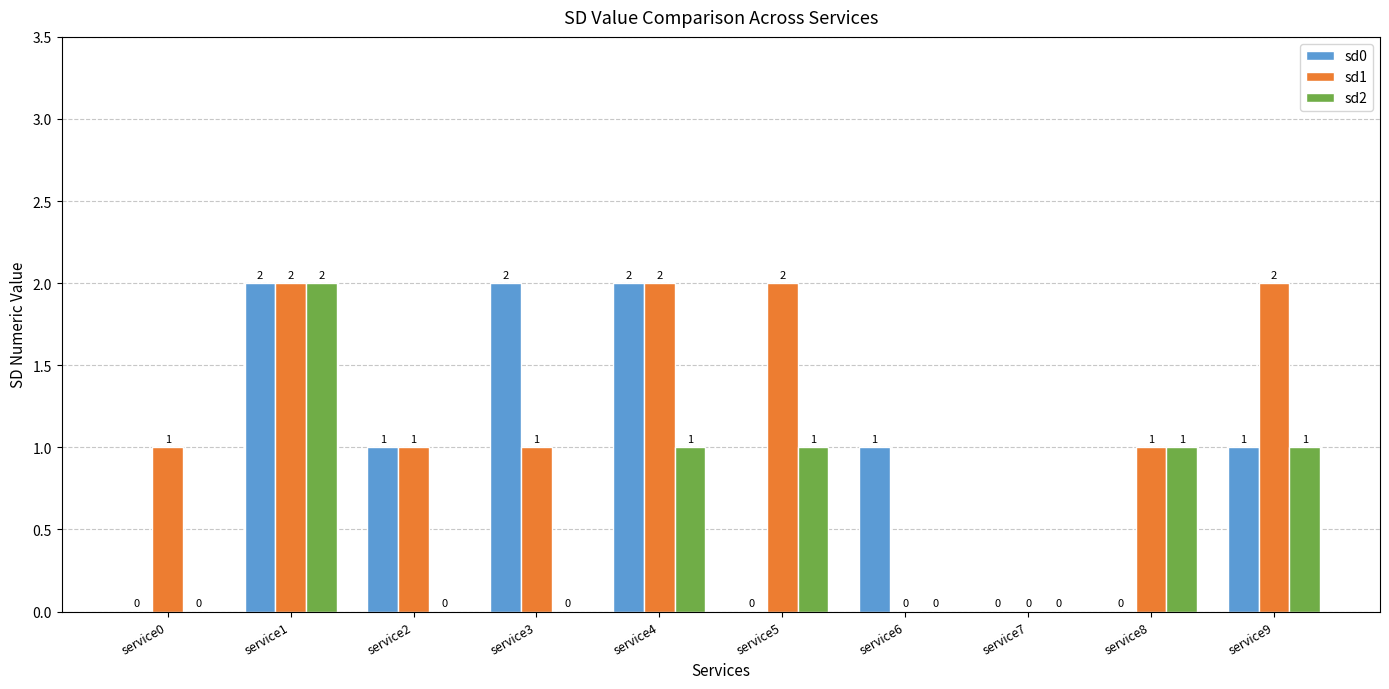

What is the total value across all series at service8?

2